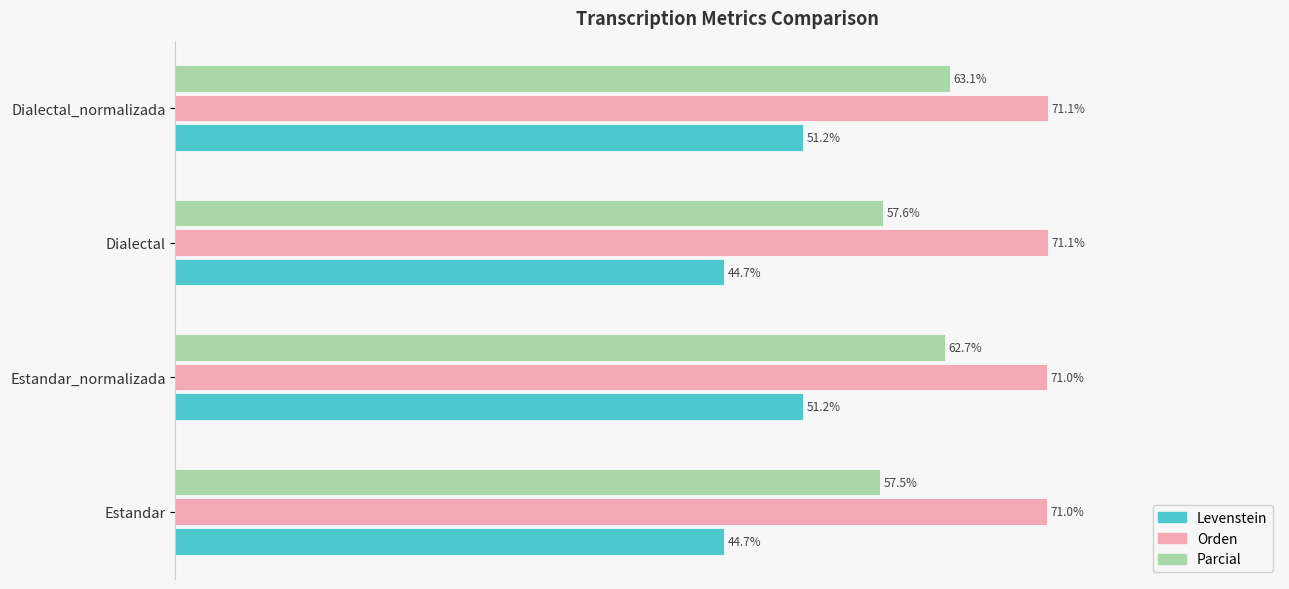

List the series in order of their peak value, lowest first.

Levenstein, Parcial, Orden